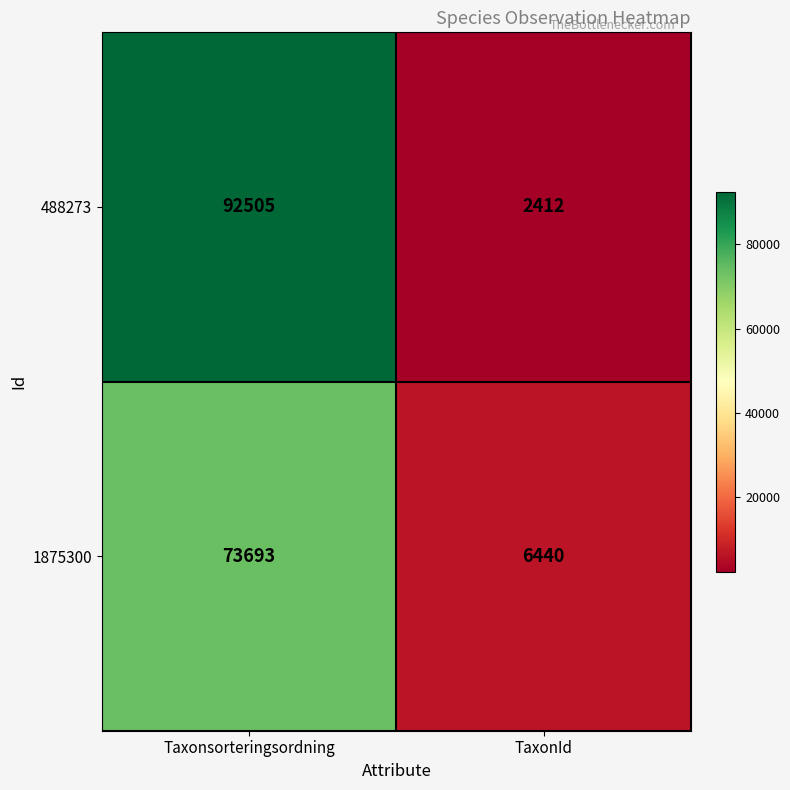

What is the approximate value of 1875300 at Taxonsorteringsordning?

73693